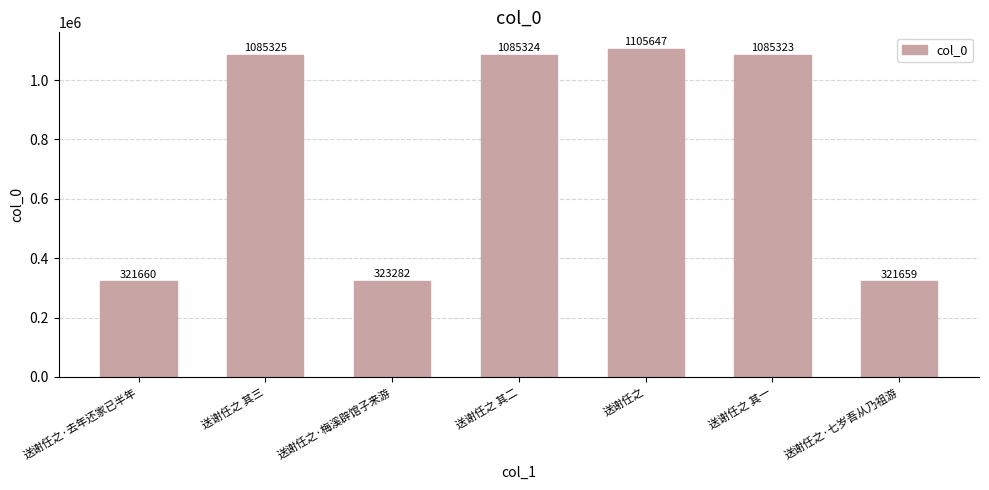

The chart shows a value of 321659 at 送谢任之·七岁吾从乃祖游. True or false?

True